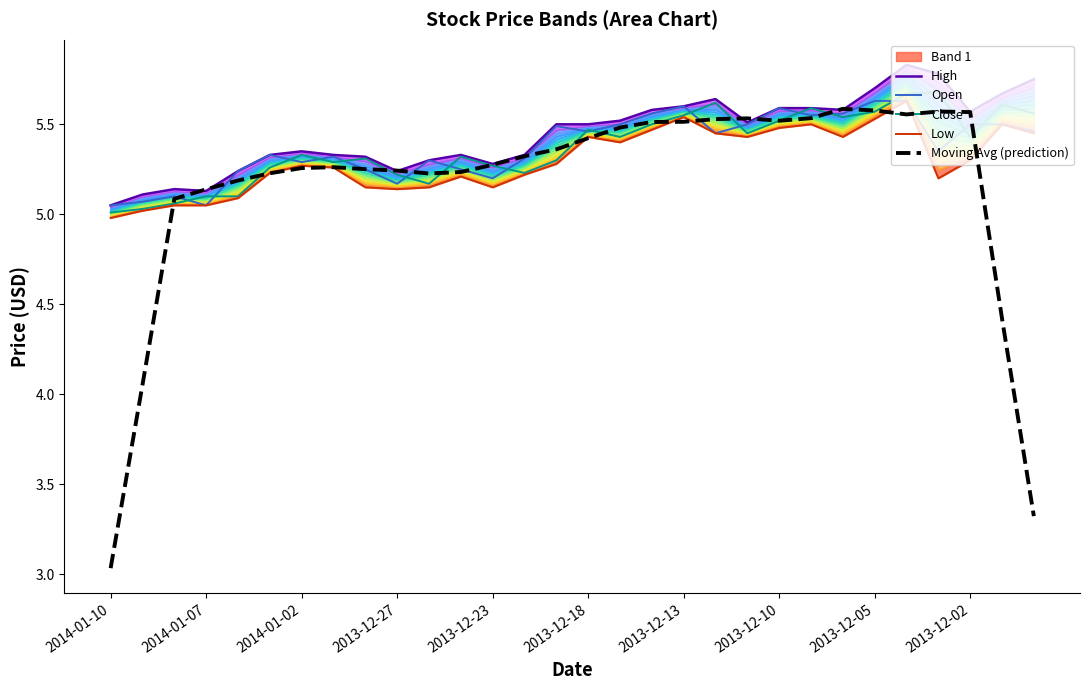

True or false: High and Open intersect in this chart.

False